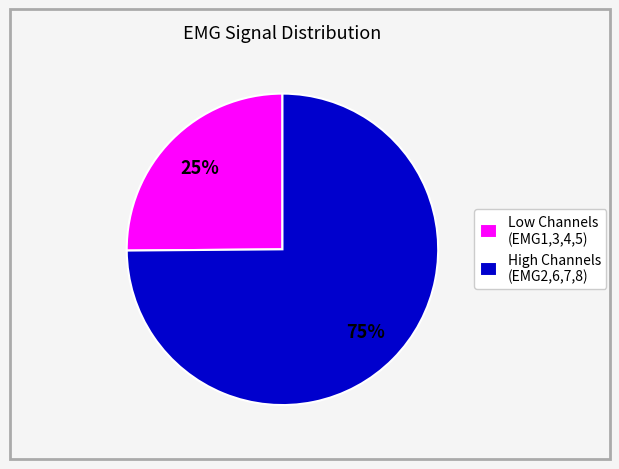

To the nearest percent, what portion does High Channels (EMG2,6,7,8) represent?

75%